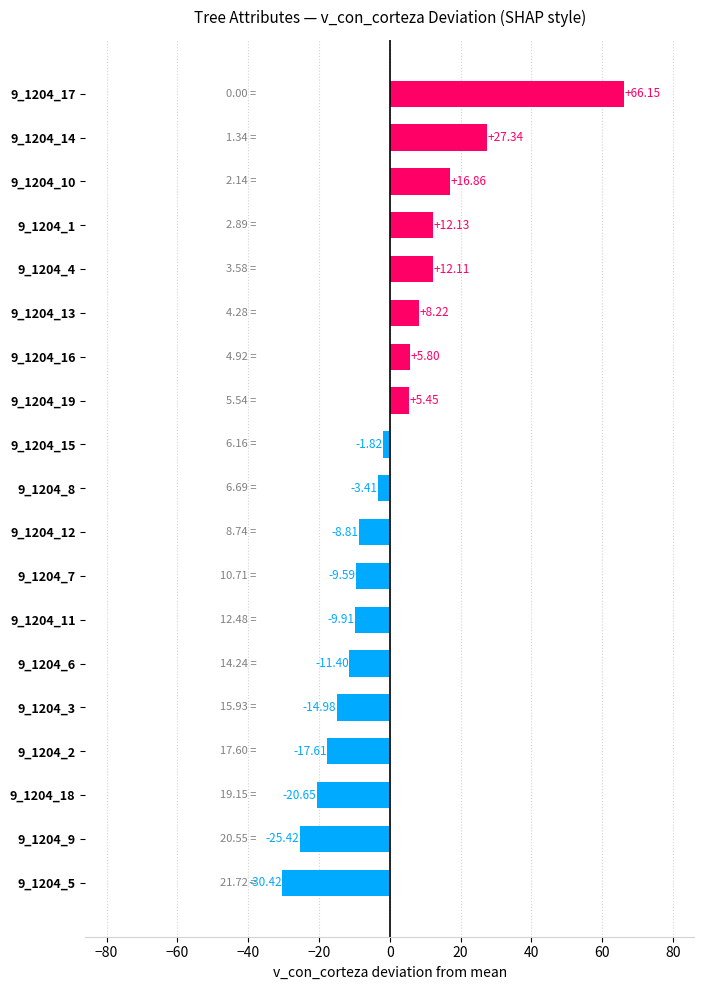

List the labels in order of value, smallest first.

9_1204_5, 9_1204_9, 9_1204_18, 9_1204_2, 9_1204_3, 9_1204_6, 9_1204_11, 9_1204_7, 9_1204_12, 9_1204_8, 9_1204_15, 9_1204_19, 9_1204_16, 9_1204_13, 9_1204_4, 9_1204_1, 9_1204_10, 9_1204_14, 9_1204_17